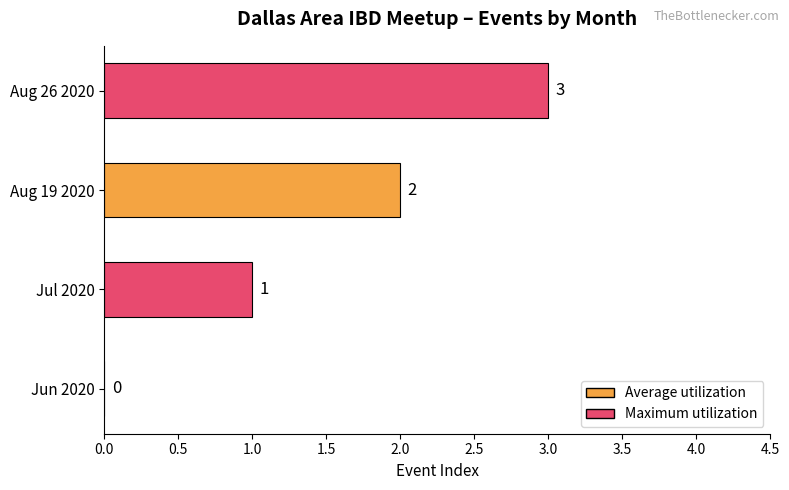

Between Aug 19 2020 and Jul 2020, which is larger?

Aug 19 2020